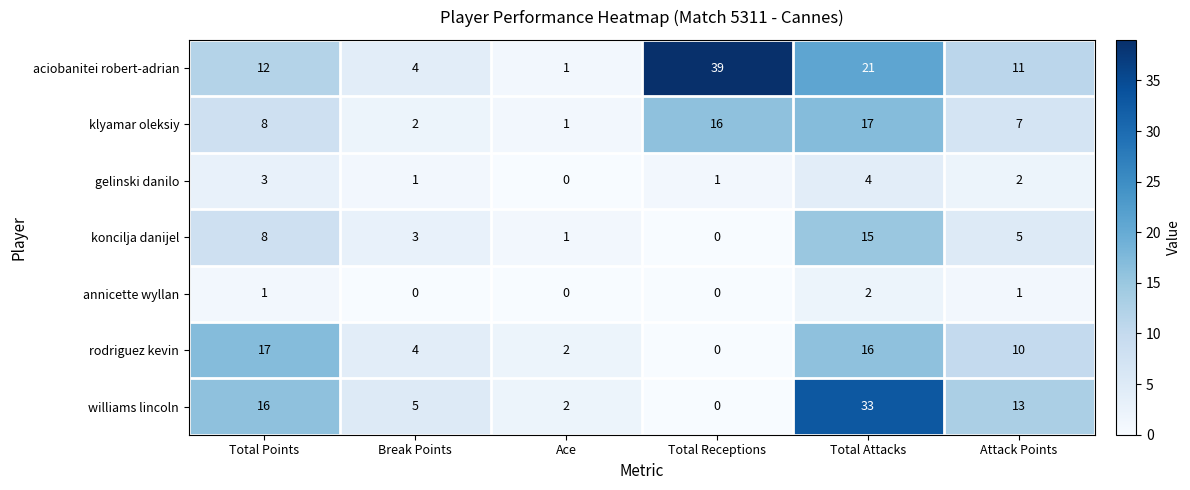

Which series has the widest spread of values?

aciobanitei robert-adrian